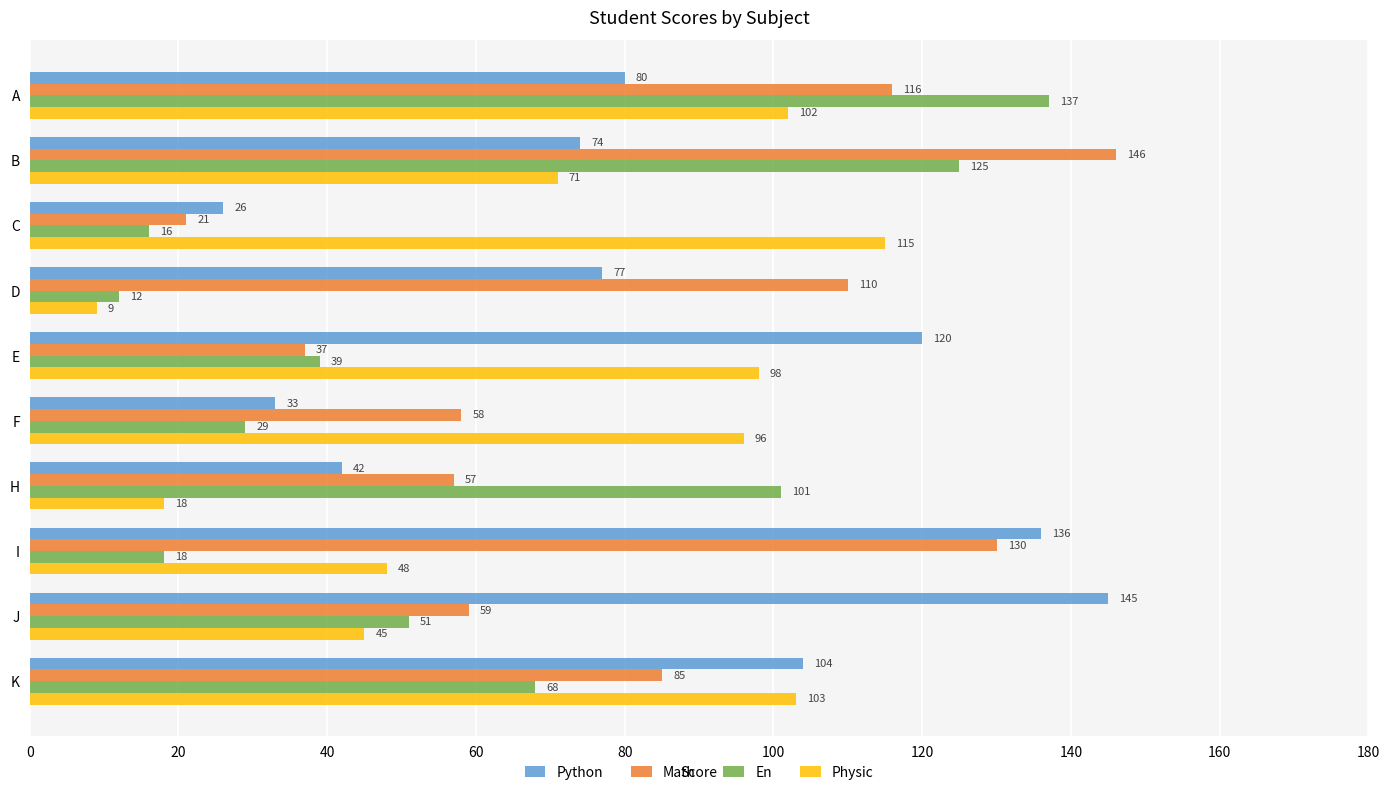

Which series has the largest total across all categories?

Python